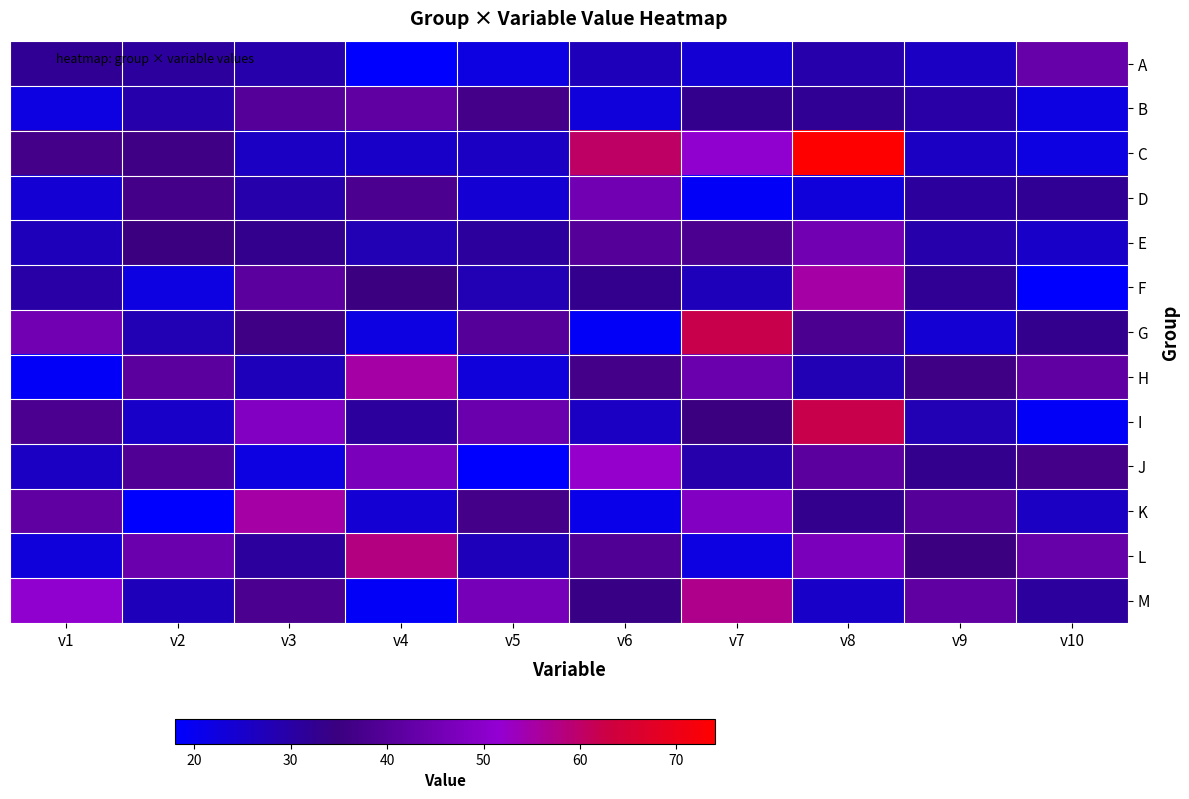

Reading left to right, transcribe all the data shown in this chart.

A: v1=32	v2=31	v3=29	v4=18	v5=22	v6=27	v7=24	v8=29	v9=26	v10=43
B: v1=22	v2=29	v3=40	v4=42	v5=37	v6=23	v7=33	v8=32	v9=30	v10=22
C: v1=37	v2=36	v3=26	v4=25	v5=26	v6=60	v7=51	v8=74	v9=26	v10=22
D: v1=24	v2=37	v3=29	v4=38	v5=24	v6=45	v7=19	v8=23	v9=31	v10=32
E: v1=27	v2=35	v3=33	v4=28	v5=31	v6=40	v7=38	v8=45	v9=29	v10=25
F: v1=30	v2=22	v3=41	v4=35	v5=28	v6=33	v7=27	v8=55	v9=32	v10=18
G: v1=45	v2=28	v3=36	v4=22	v5=40	v6=19	v7=62	v8=38	v9=24	v10=33
H: v1=19	v2=41	v3=27	v4=55	v5=23	v6=37	v7=44	v8=28	v9=36	v10=42
I: v1=38	v2=25	v3=48	v4=31	v5=44	v6=26	v7=35	v8=62	v9=28	v10=19
J: v1=26	v2=39	v3=22	v4=47	v5=18	v6=52	v7=29	v8=41	v9=33	v10=37
K: v1=42	v2=18	v3=55	v4=24	v5=37	v6=21	v7=48	v8=33	v9=40	v10=26
L: v1=23	v2=44	v3=31	v4=58	v5=27	v6=39	v7=22	v8=47	v9=35	v10=43
M: v1=51	v2=27	v3=38	v4=19	v5=46	v6=34	v7=57	v8=25	v9=42	v10=31